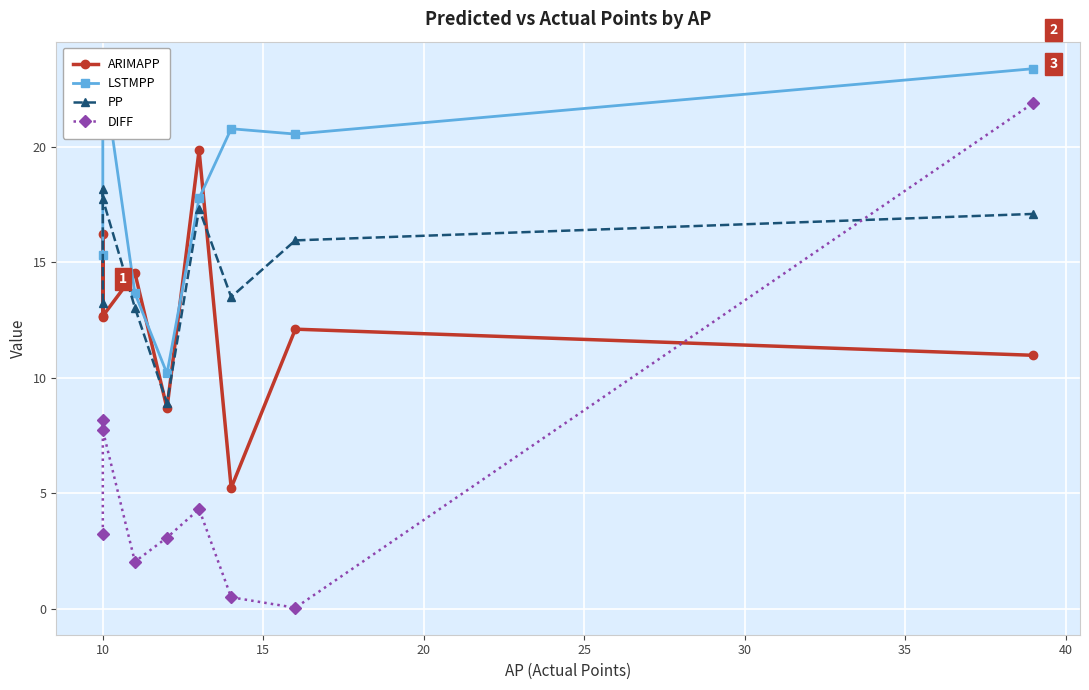

Is the value of LSTMPP at 40 greater than the value of ARIMAPP at 20?

Yes